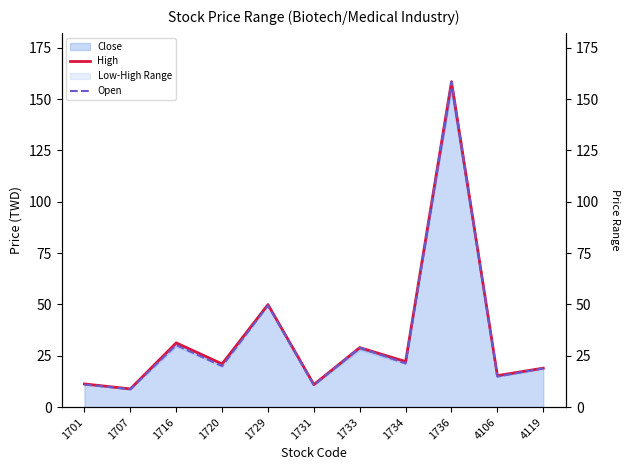

At which category does High reach its first local valley?

1707